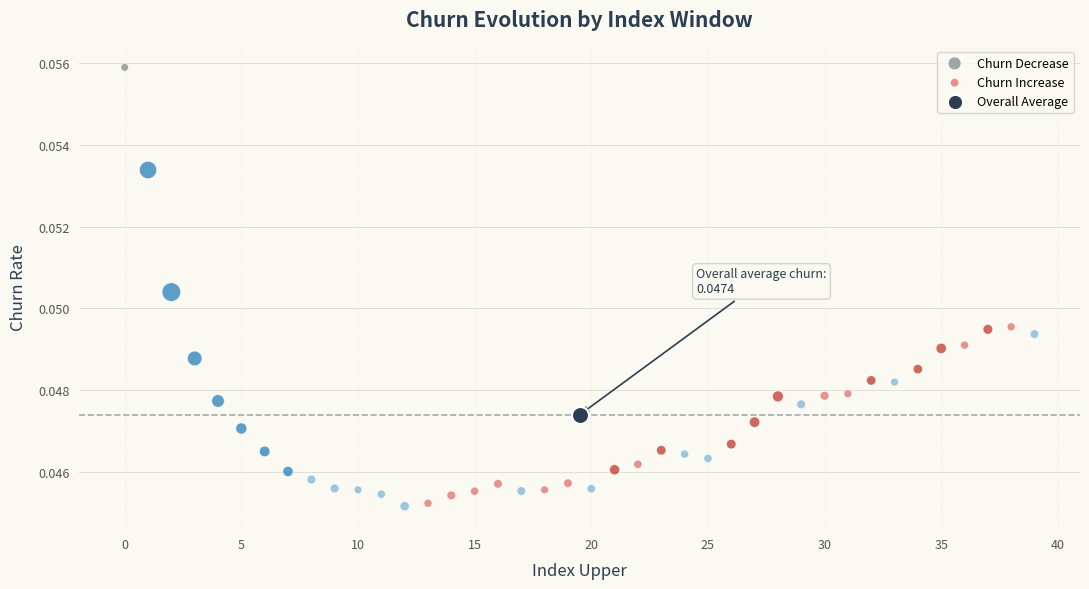

Which series contains the highest Y value?

Churn Decrease